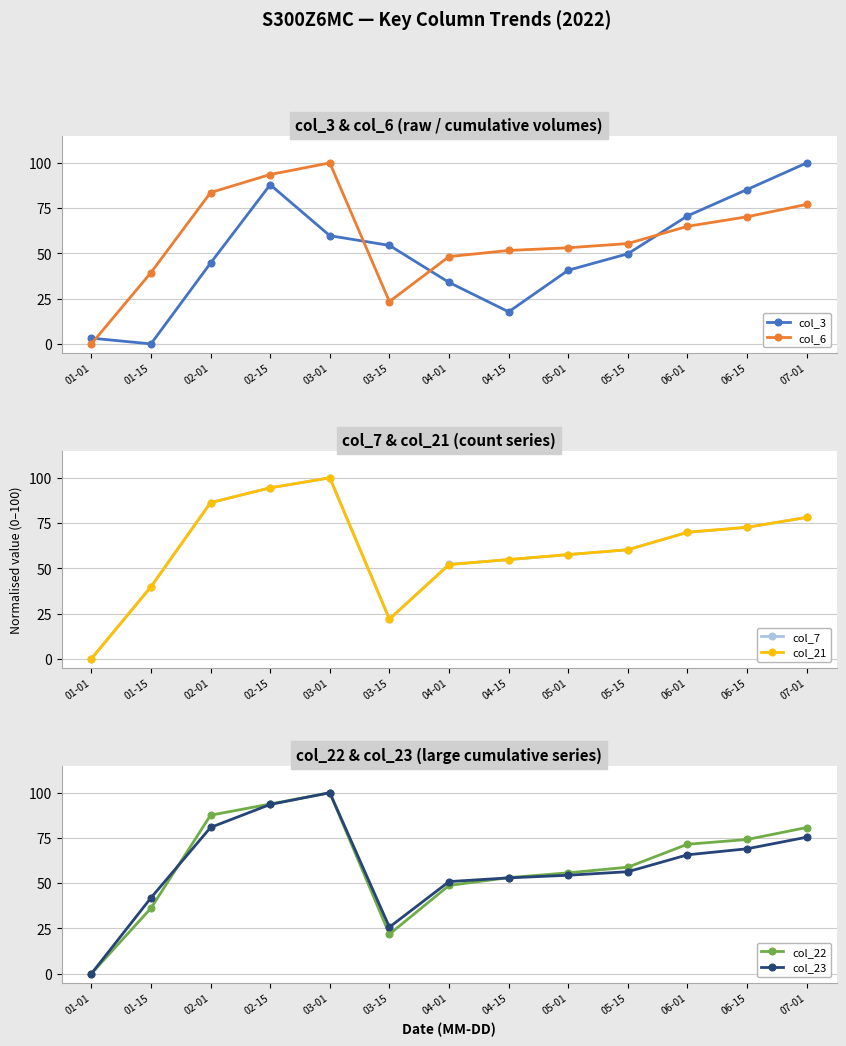

What is the difference between the maximum and minimum values in the col_23 series?

100.0